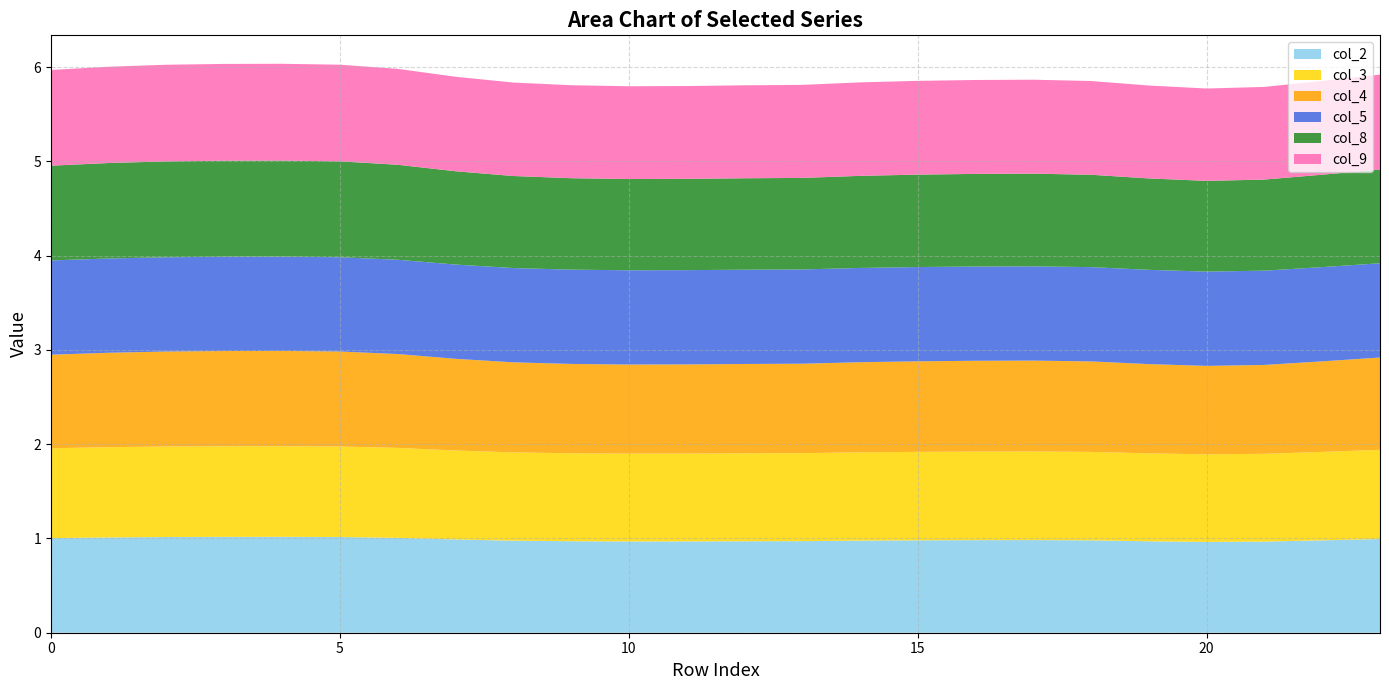

Reading right to left, extract all data points from this chart.

col_2: 23=1.0	22=1.0	21=1.0	20=1.0	19=1.0	18=1.0	17=1.0	16=1.0	15=1.0	14=1.0	13=1.0	12=1.0	11=1.0	10=1.0	9=1.0	8=1.0	7=1.0	6=1.0	5=1.0	4=1.0	3=1.0	2=1.0	1=1.0	0=1.0
col_3: 23=0.9	22=0.9	21=0.9	20=0.9	19=0.9	18=0.9	17=0.9	16=0.9	15=0.9	14=0.9	13=0.9	12=0.9	11=0.9	10=0.9	9=0.9	8=0.9	7=0.9	6=1.0	5=1.0	4=1.0	3=1.0	2=1.0	1=1.0	0=1.0
col_4: 23=1.0	22=1.0	21=0.9	20=0.9	19=0.9	18=1.0	17=1.0	16=1.0	15=1.0	14=1.0	13=0.9	12=0.9	11=0.9	10=0.9	9=0.9	8=1.0	7=1.0	6=1.0	5=1.0	4=1.0	3=1.0	2=1.0	1=1.0	0=1.0
col_5: 23=1.0	22=1.0	21=1.0	20=1.0	19=1.0	18=1.0	17=1.0	16=1.0	15=1.0	14=1.0	13=1.0	12=1.0	11=1.0	10=1.0	9=1.0	8=1.0	7=1.0	6=1.0	5=1.0	4=1.0	3=1.0	2=1.0	1=1.0	0=1.0
col_8: 23=1.0	22=1.0	21=1.0	20=1.0	19=1.0	18=1.0	17=1.0	16=1.0	15=1.0	14=1.0	13=1.0	12=1.0	11=1.0	10=1.0	9=1.0	8=1.0	7=1.0	6=1.0	5=1.0	4=1.0	3=1.0	2=1.0	1=1.0	0=1.0
col_9: 23=1.0	22=1.0	21=1.0	20=1.0	19=1.0	18=1.0	17=1.0	16=1.0	15=1.0	14=1.0	13=1.0	12=1.0	11=1.0	10=1.0	9=1.0	8=1.0	7=1.0	6=1.0	5=1.0	4=1.0	3=1.0	2=1.0	1=1.0	0=1.0